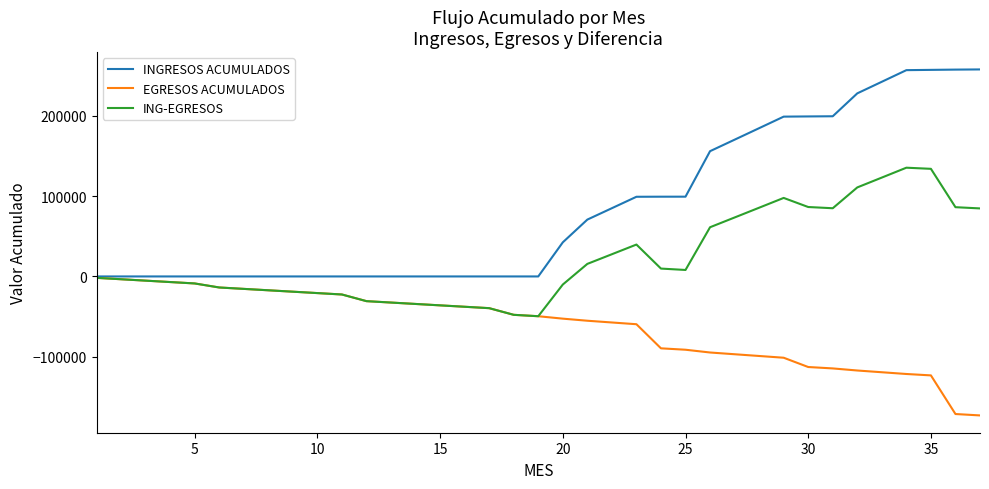

Which series has the largest range (max minus min)?

INGRESOS ACUMULADOS